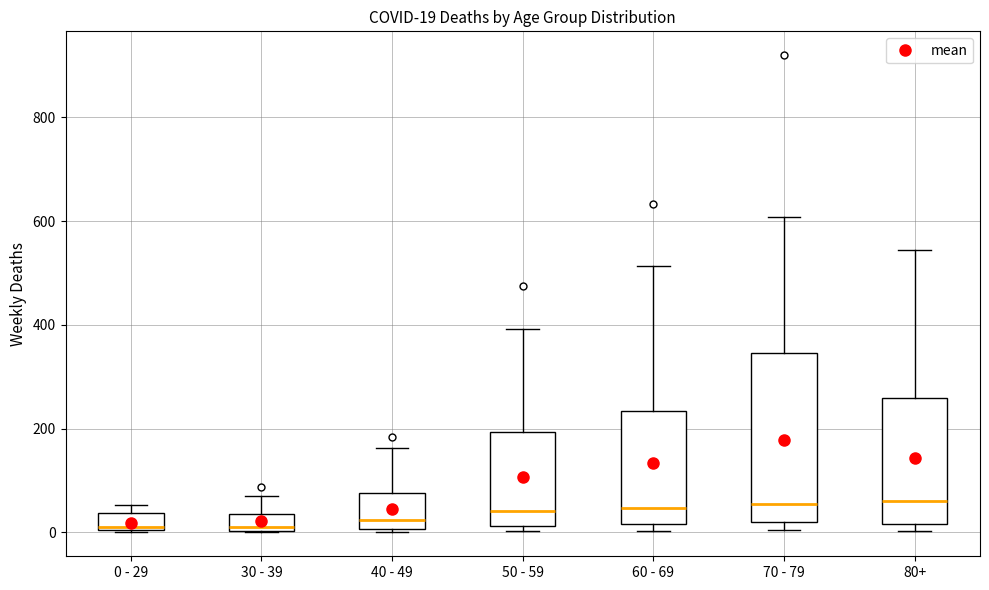

Comparing the boxes themselves (not the whiskers), which one is the tallest?

70 - 79